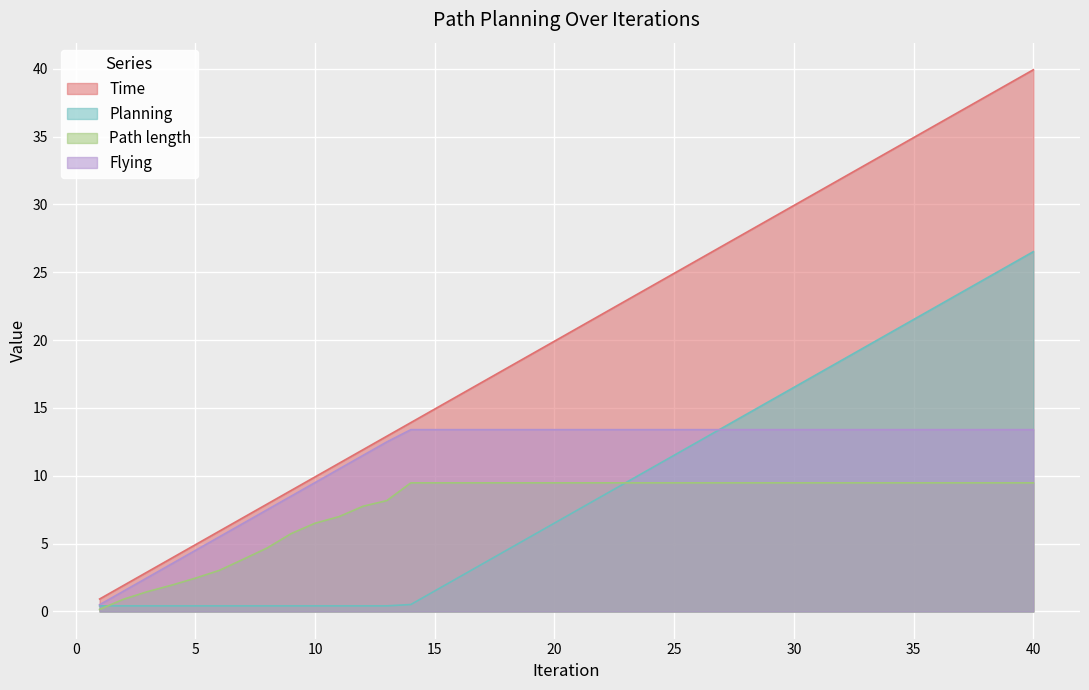

How many categories are shown in the chart?

40